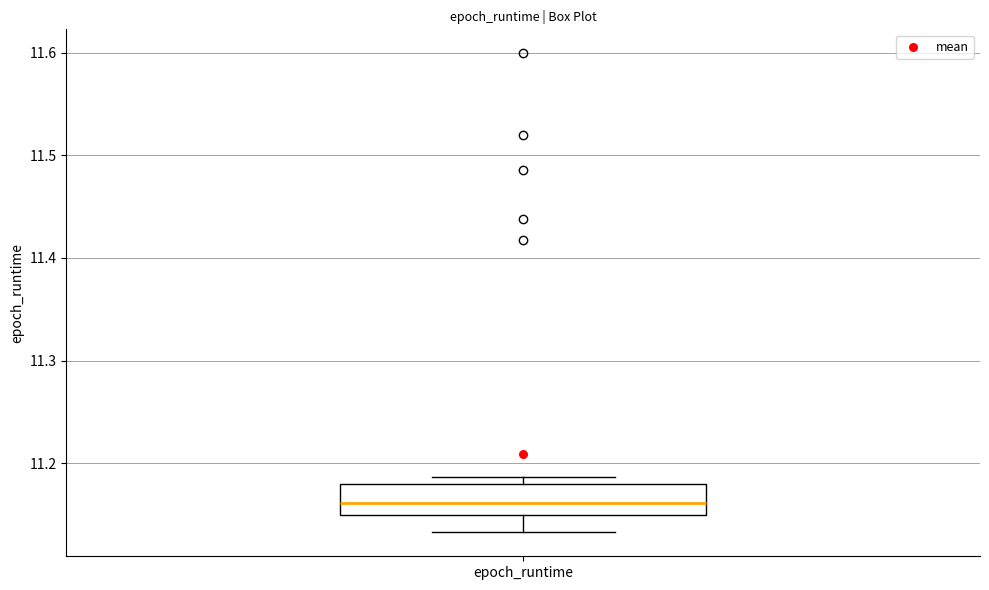

Transcribe this box plot: give where the median line is, the range the box spans, and where the two whiskers end, as read against the y-axis. The values are not printed on the chart, so give them approximately, as read against the axis.

median 11.16, box 11.15 to 11.18, whiskers 11.13 to 11.19